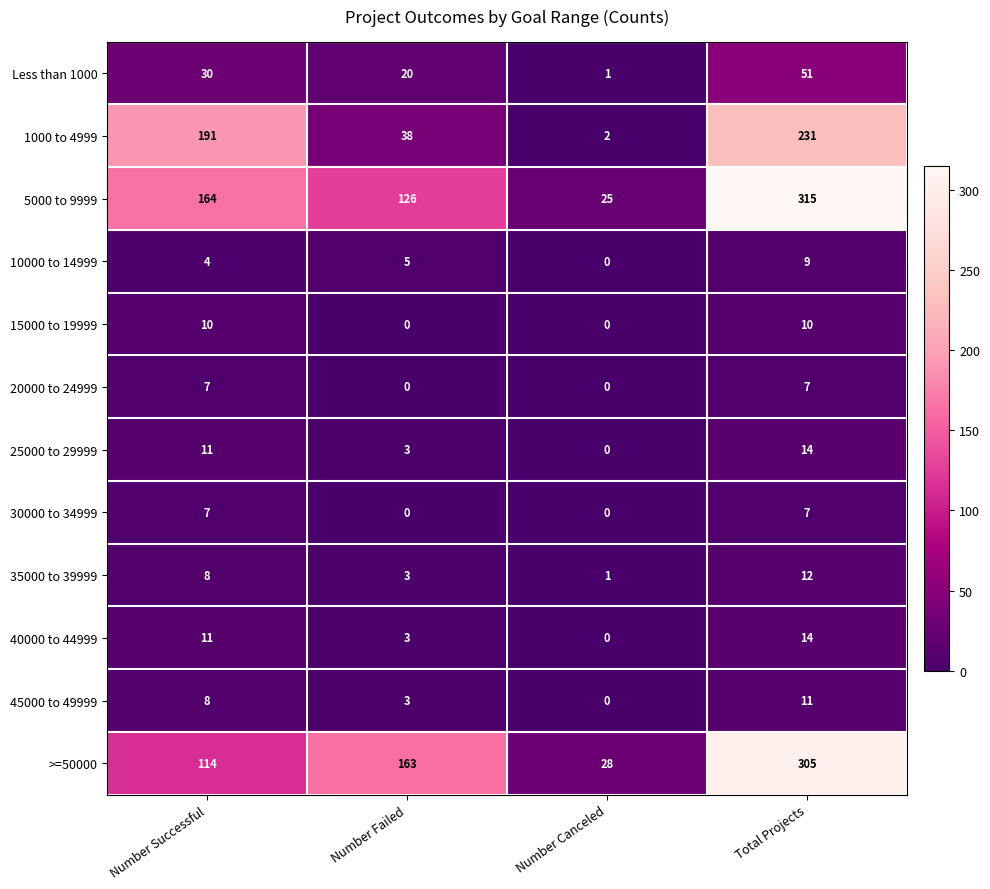

At how many categories does at least one series exceed 11?

4